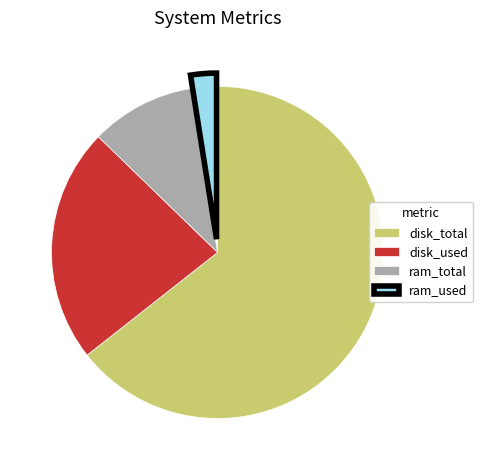

Which slice is the smallest?

ram_used